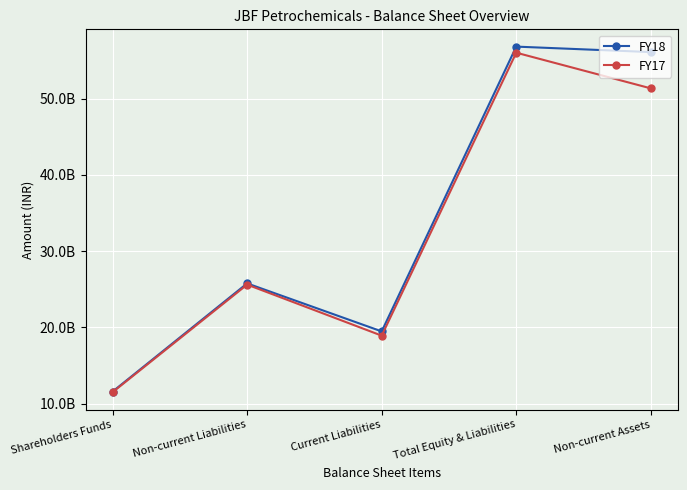

In FY18, how many points are higher than both neighbors (excluding endpoints)?

2